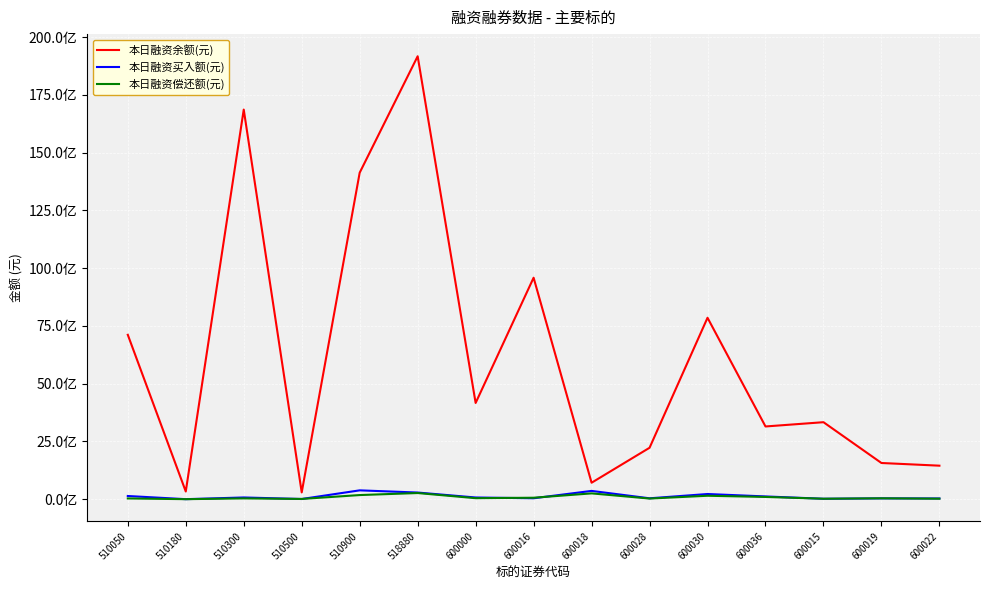

Rank the categories by 本日融资余额(元) value from highest to lowest.

518880, 510300, 510900, 600016, 600030, 510050, 600000, 600015, 600036, 600028, 600019, 600022, 600018, 510180, 510500